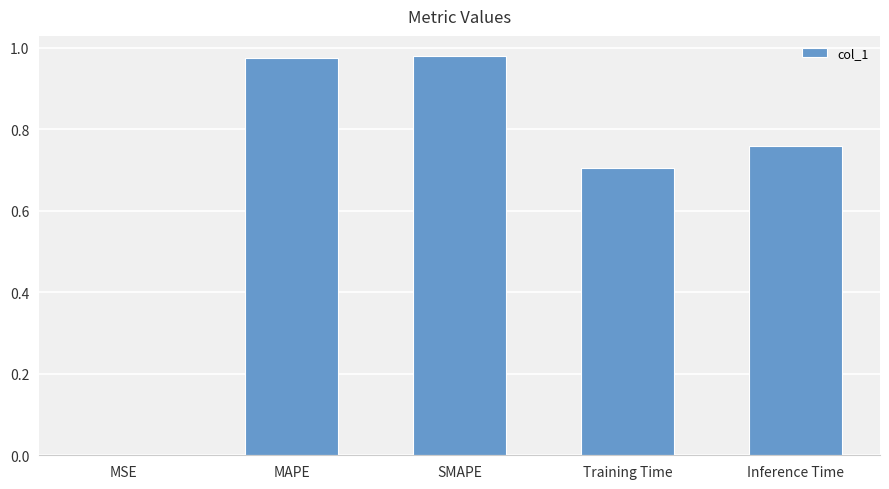

The value at Training Time is 0.7. True or false?

True